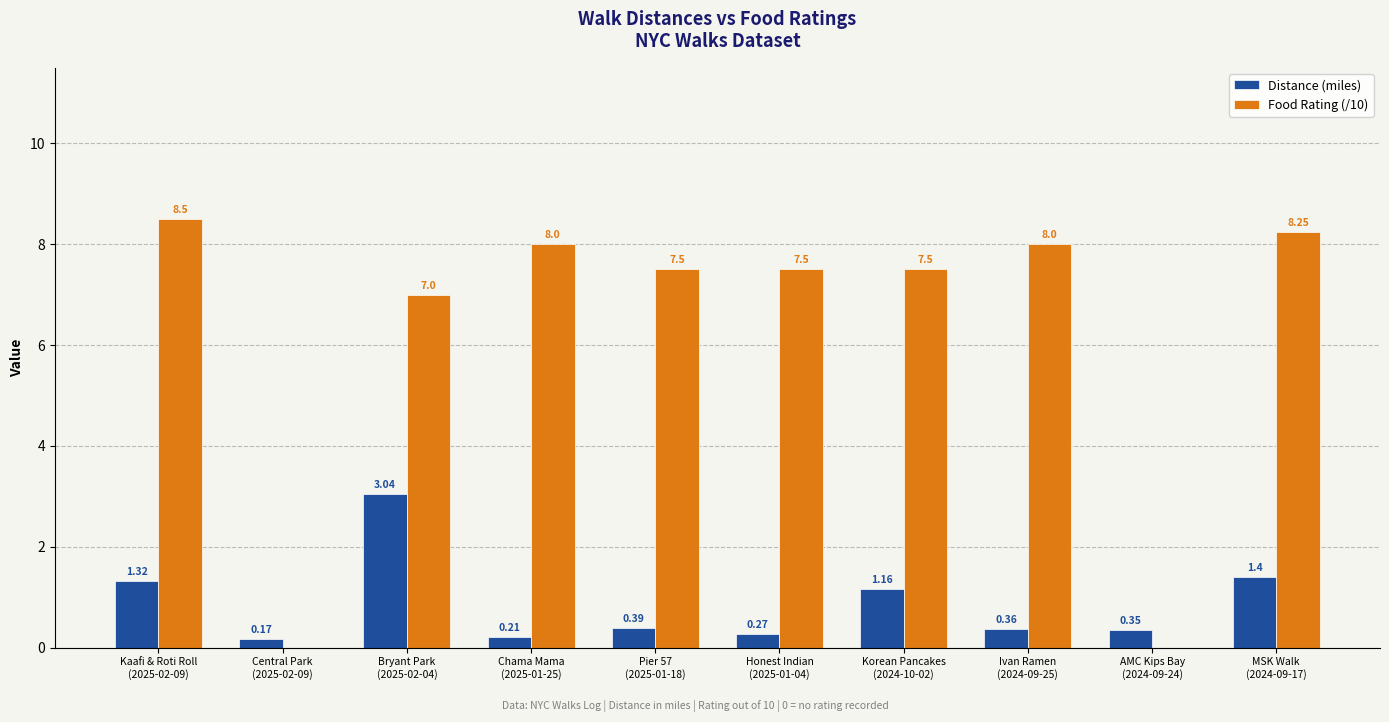

How many series are shown in this chart?

2